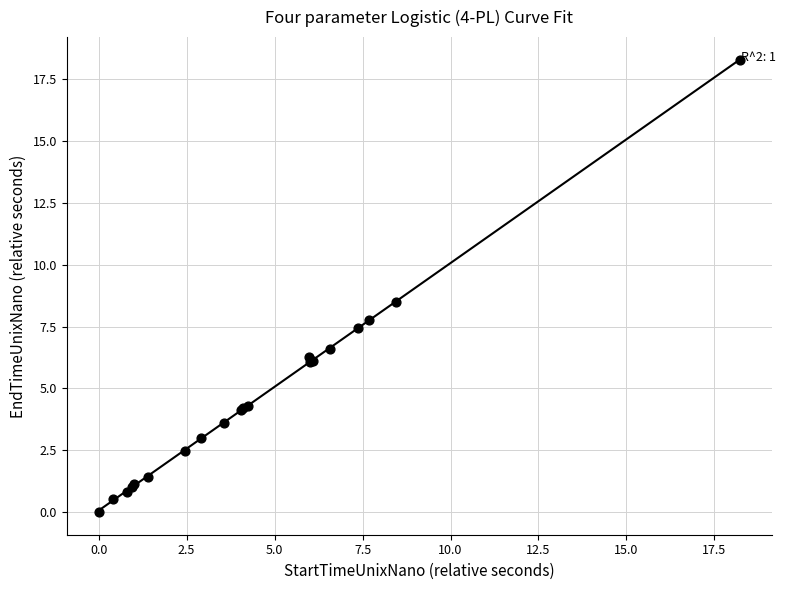

What Y value in the scatter plot is closest to 9?

8.5